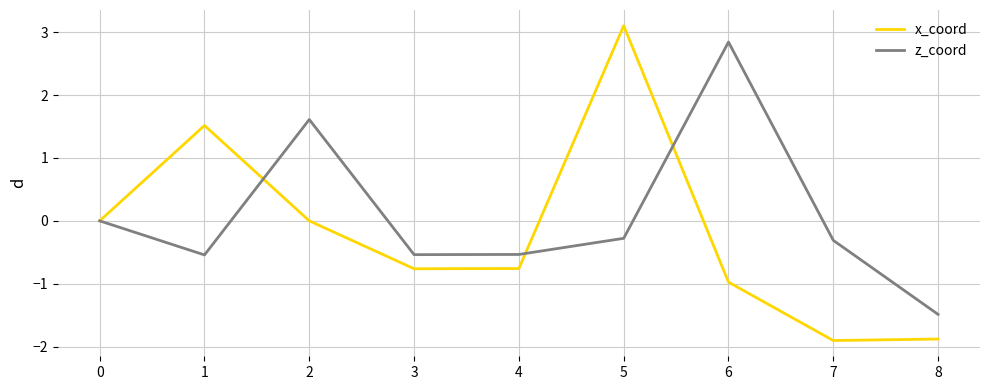

How many lines are shown in the chart?

2